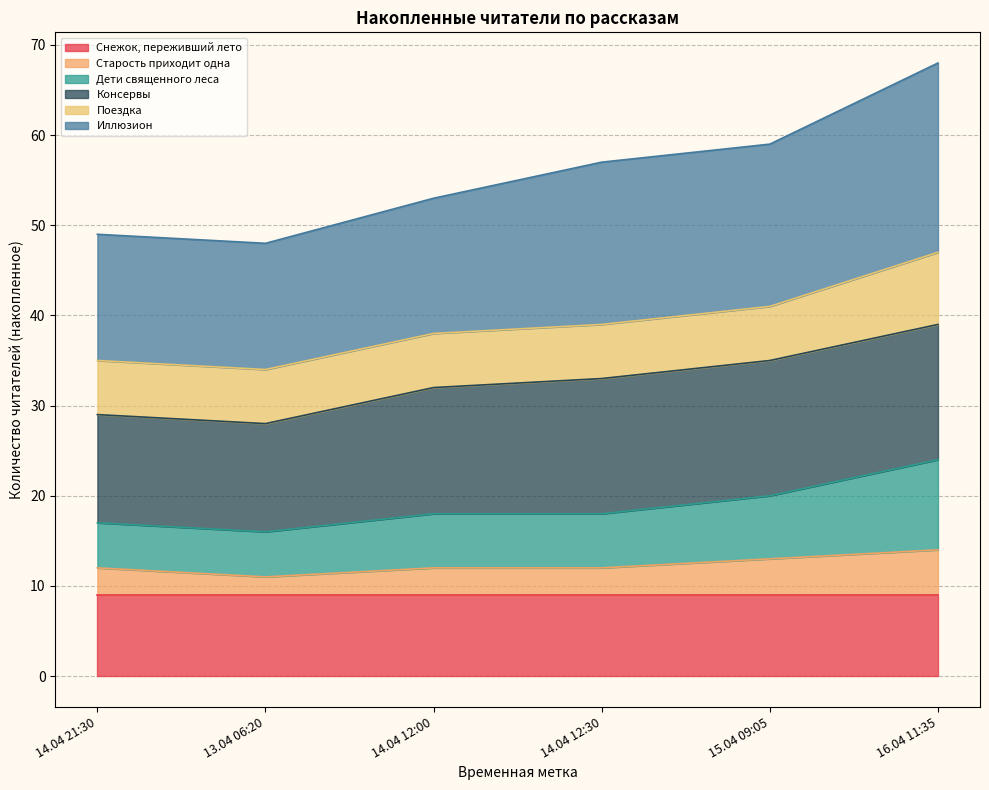

The value of Снежок, переживший лето at 13.04 06:20 is 9. True or false?

True